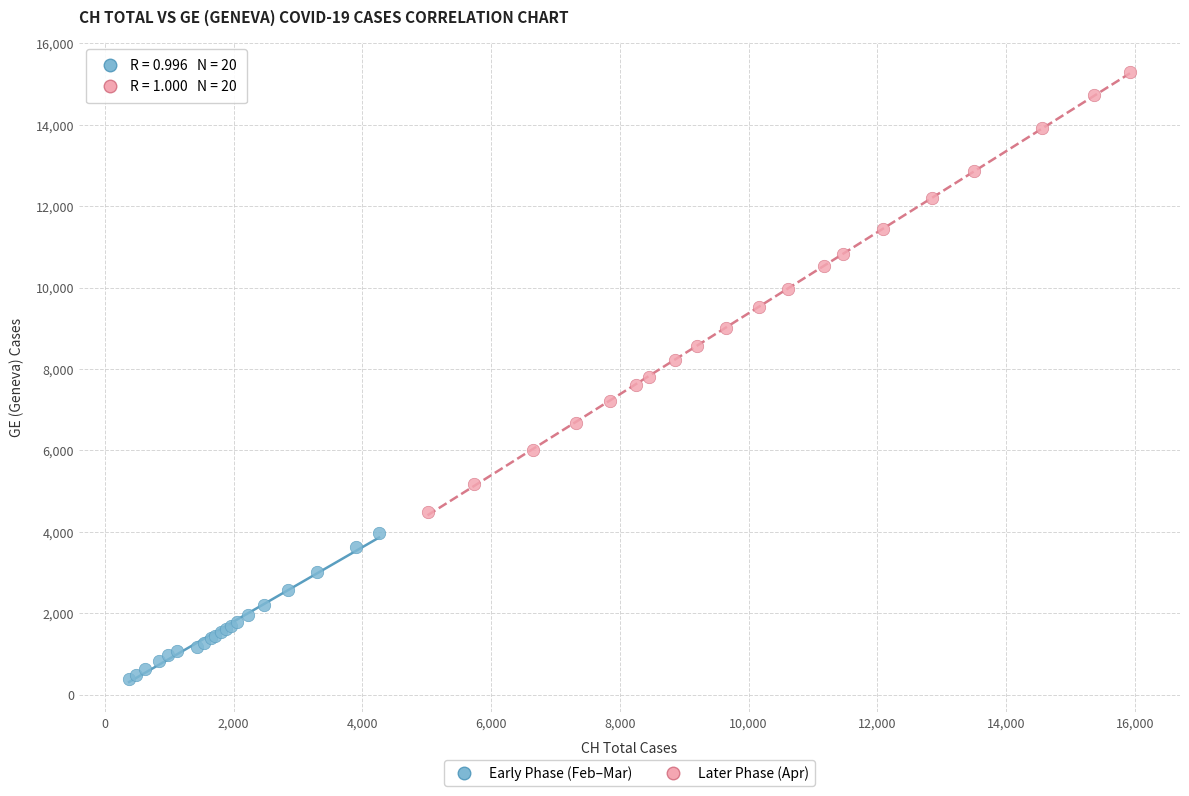

Which series contains the lowest Y value?

Early Phase (Feb–Mar)